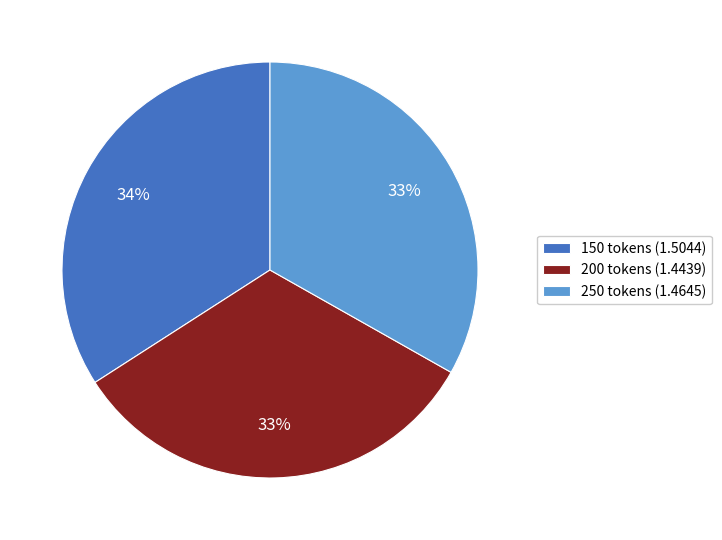

To the nearest percent, what is the average slice percentage?

33%